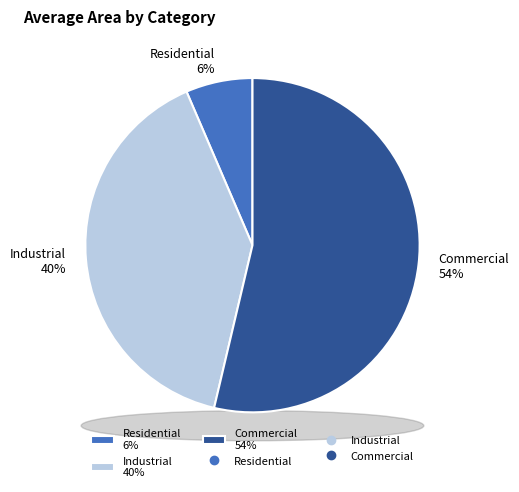

To the nearest percent, what is the combined percentage of Residential and Industrial?

46%